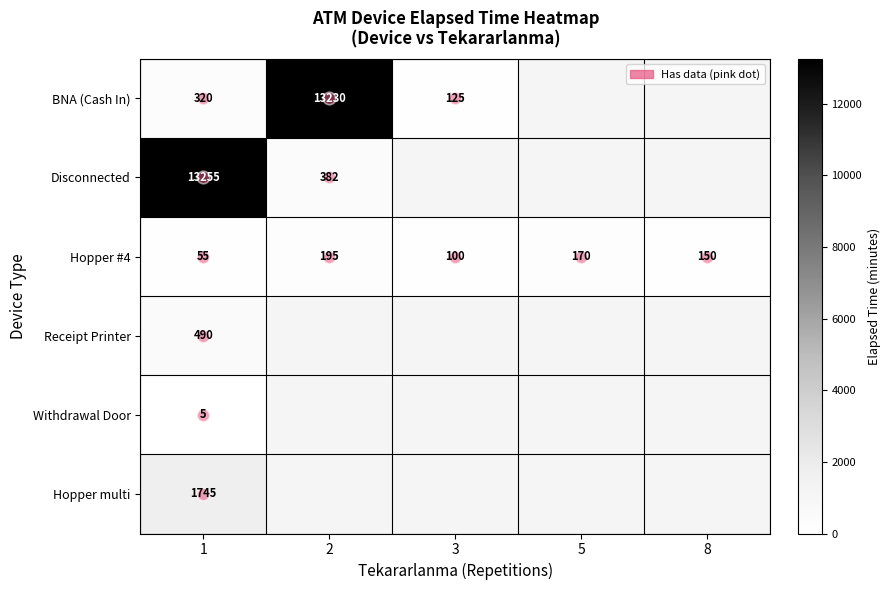

At 1, list the series in order from smallest to largest.

Withdrawal Door, Hopper #4, BNA (Cash In), Receipt Printer, Hopper multi, Disconnected